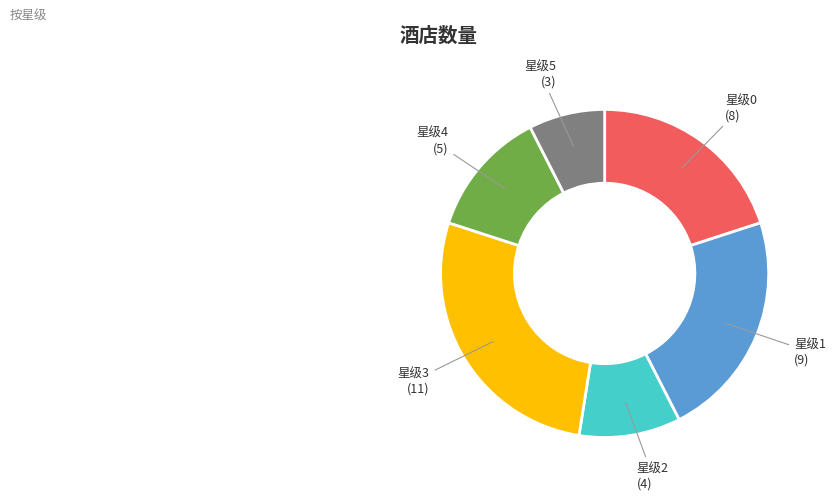

Does any single category account for the majority?

No